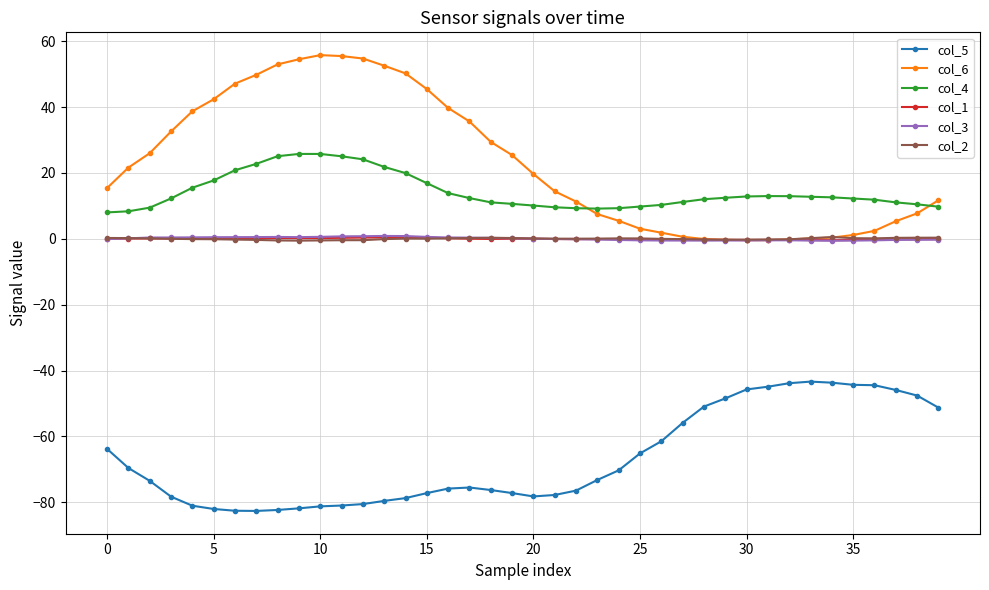

Which series has the widest spread of values?

col_6